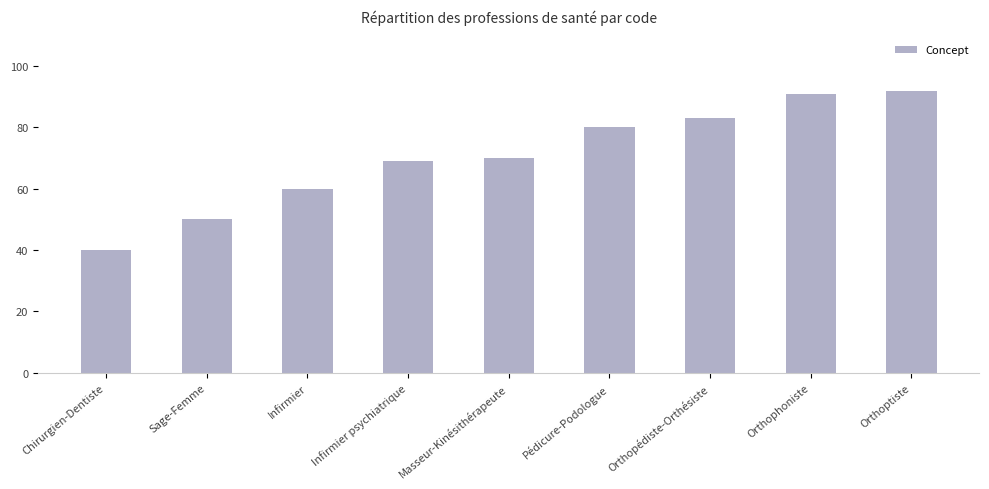

Reading left to right, list all the values displayed in this chart.

Chirurgien-Dentiste=40	Sage-Femme=50	Infirmier=60	Infirmier psychiatrique=69	Masseur-Kinésithérapeute=70	Pédicure-Podologue=80	Orthopédiste-Orthésiste=83	Orthophoniste=91	Orthoptiste=92